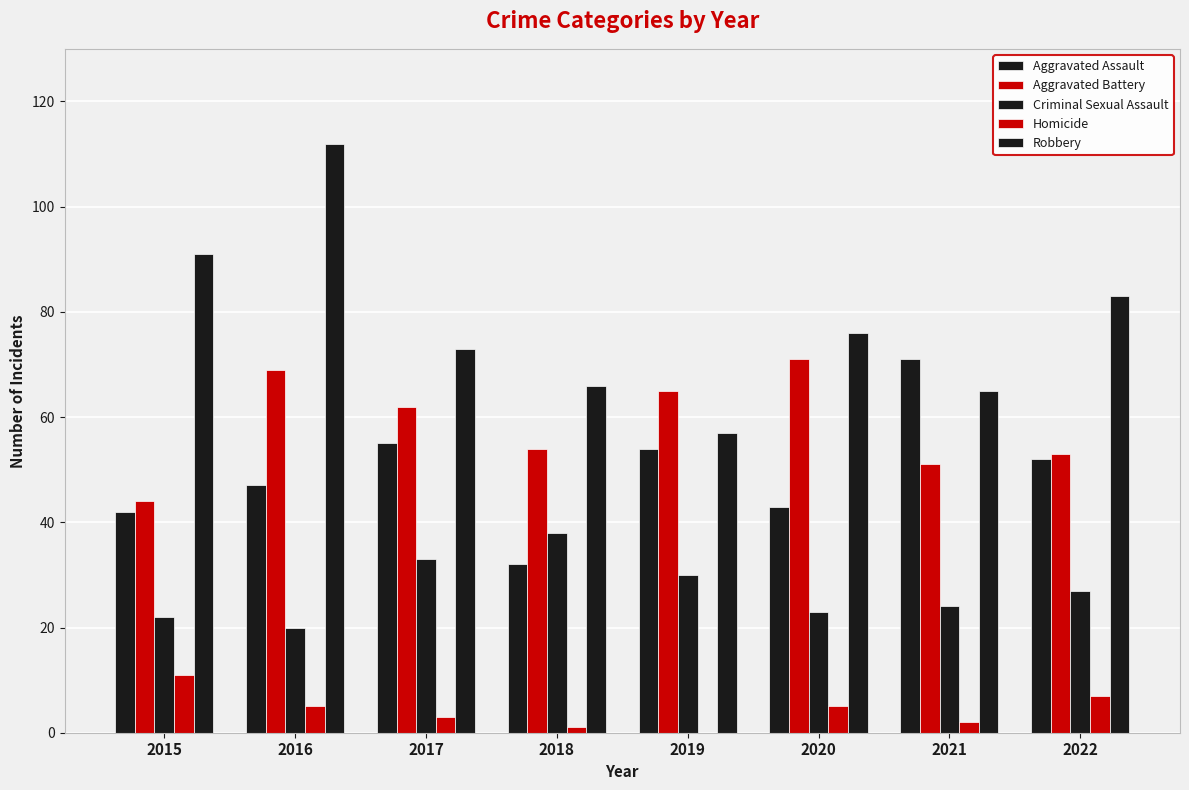

What is the value of the Aggravated Battery bar at the 5th from the left?

65